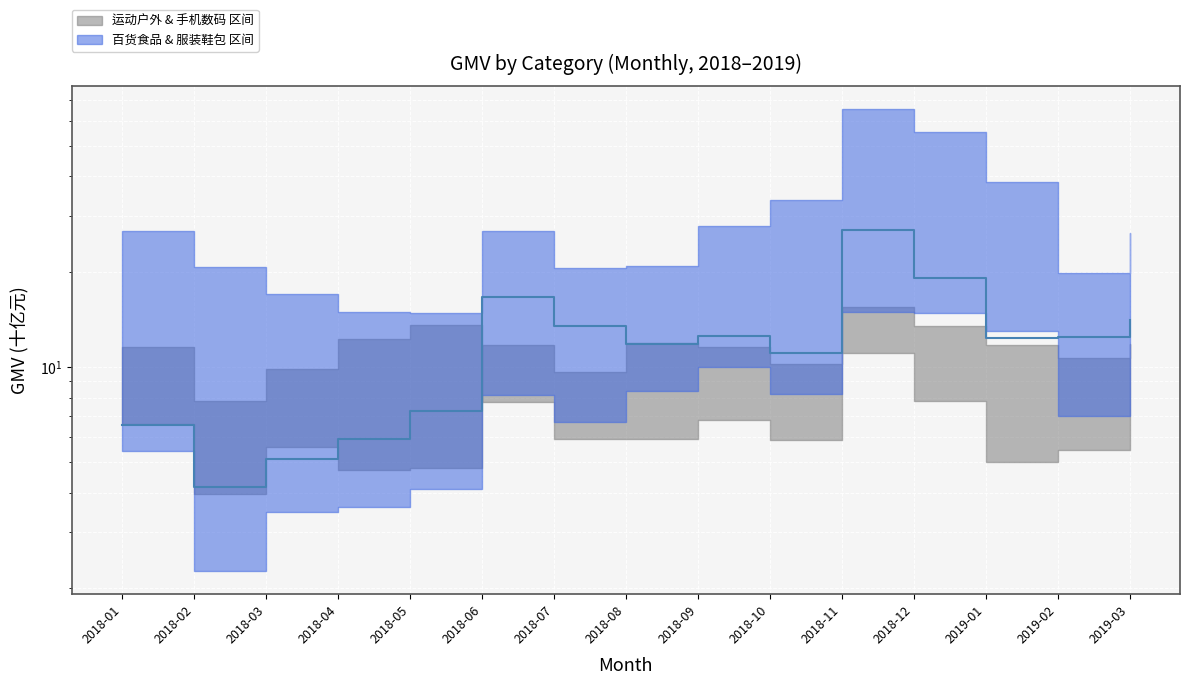

Approximately how many times larger is the value at 2018-04 compared to 2019-02?

0.5